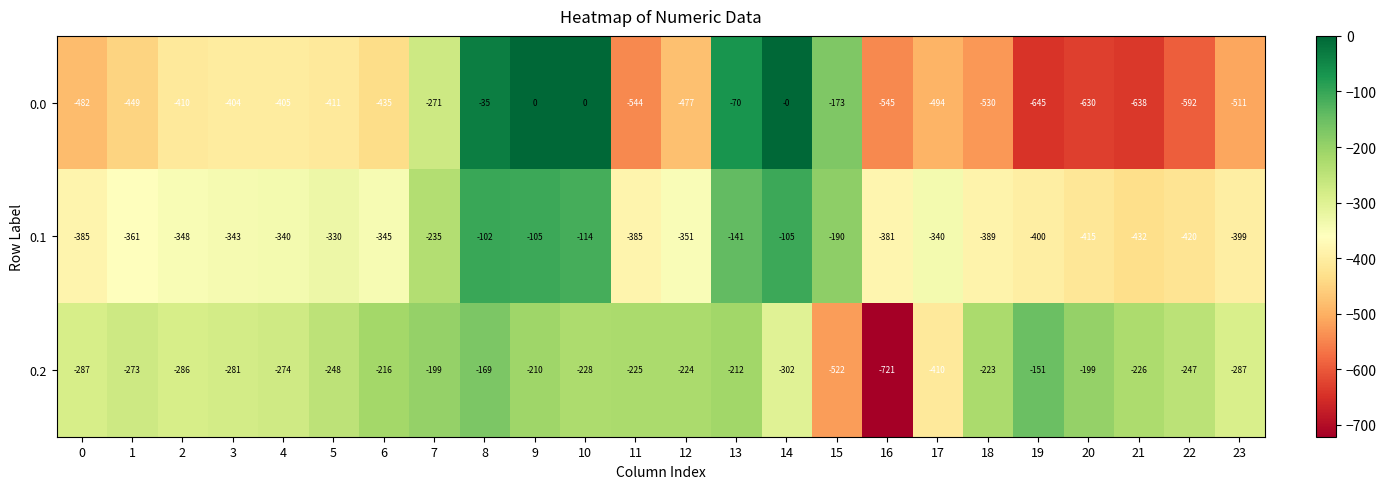

What is the difference between the second highest and minimum values in the 0.0 series?

645